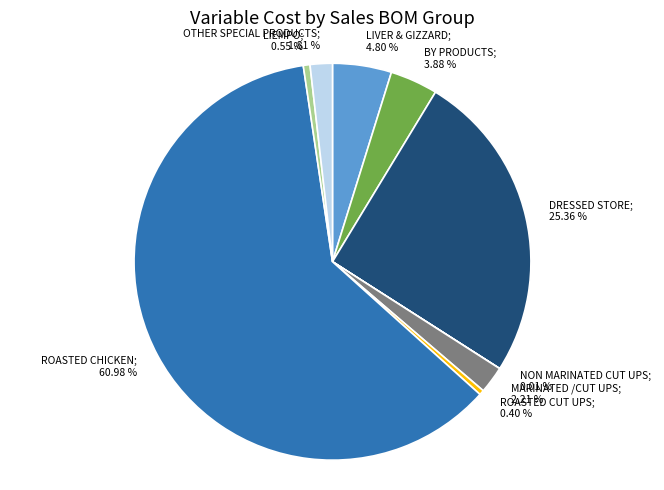

Is there any slice that represents more than half of the pie?

Yes